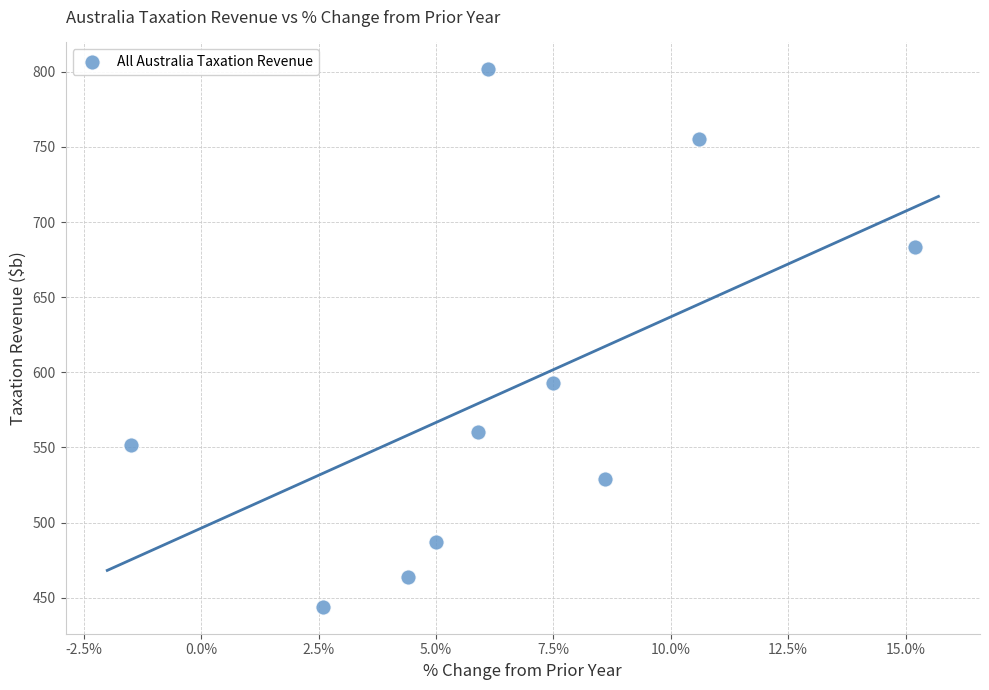

What Y value in the scatter plot is closest to 622?

593.1